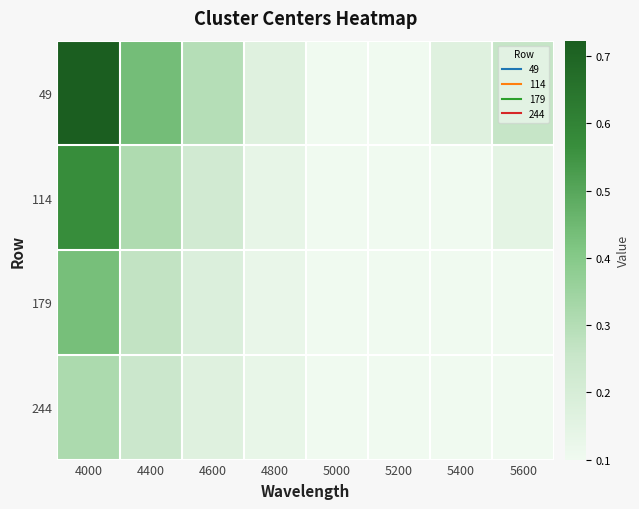

What is the total value across all series at 4600?

0.9